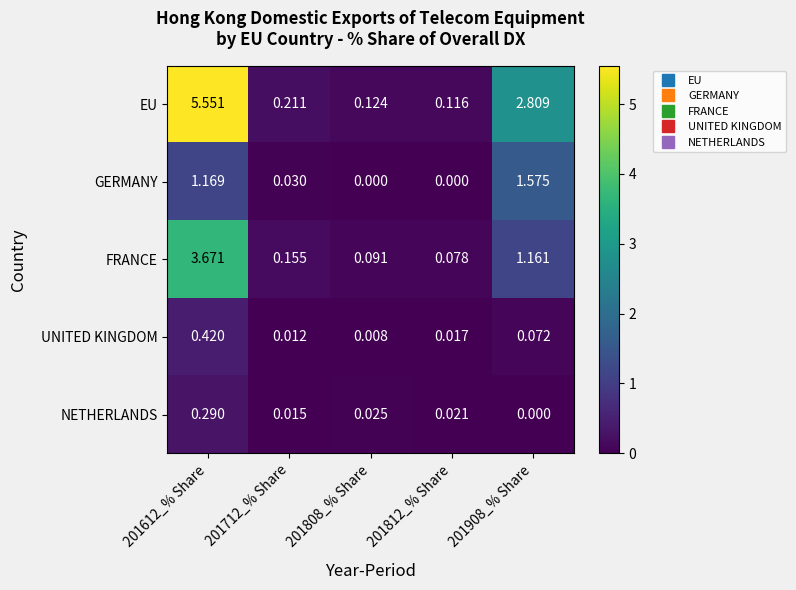

Which series has the largest range (max minus min)?

EU